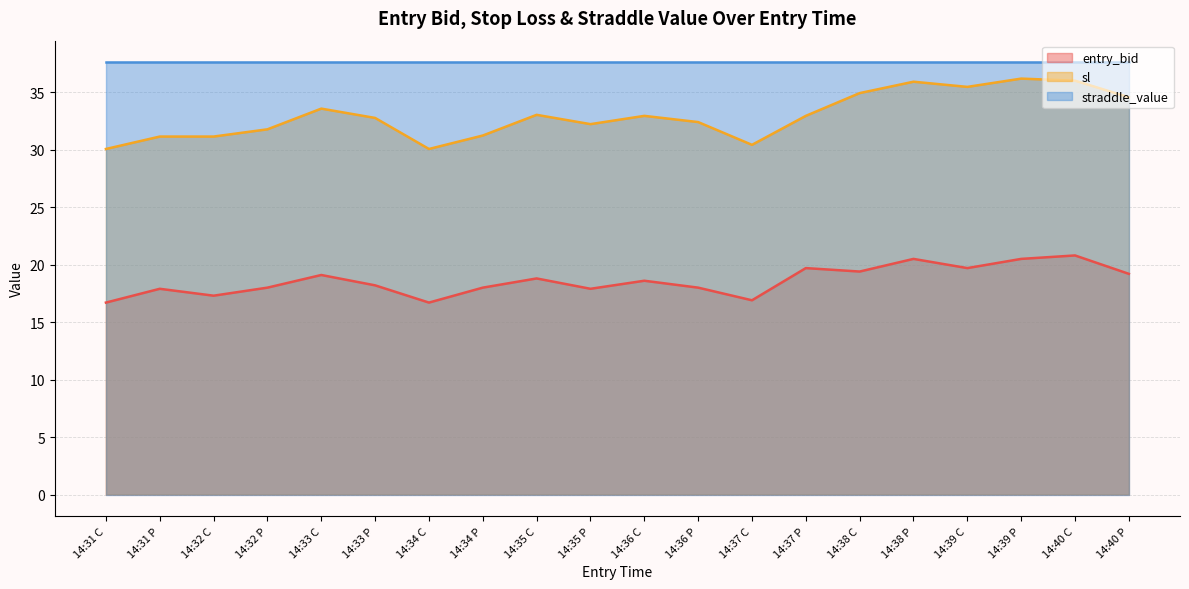

True or false: sl and entry_bid cross at least once.

False